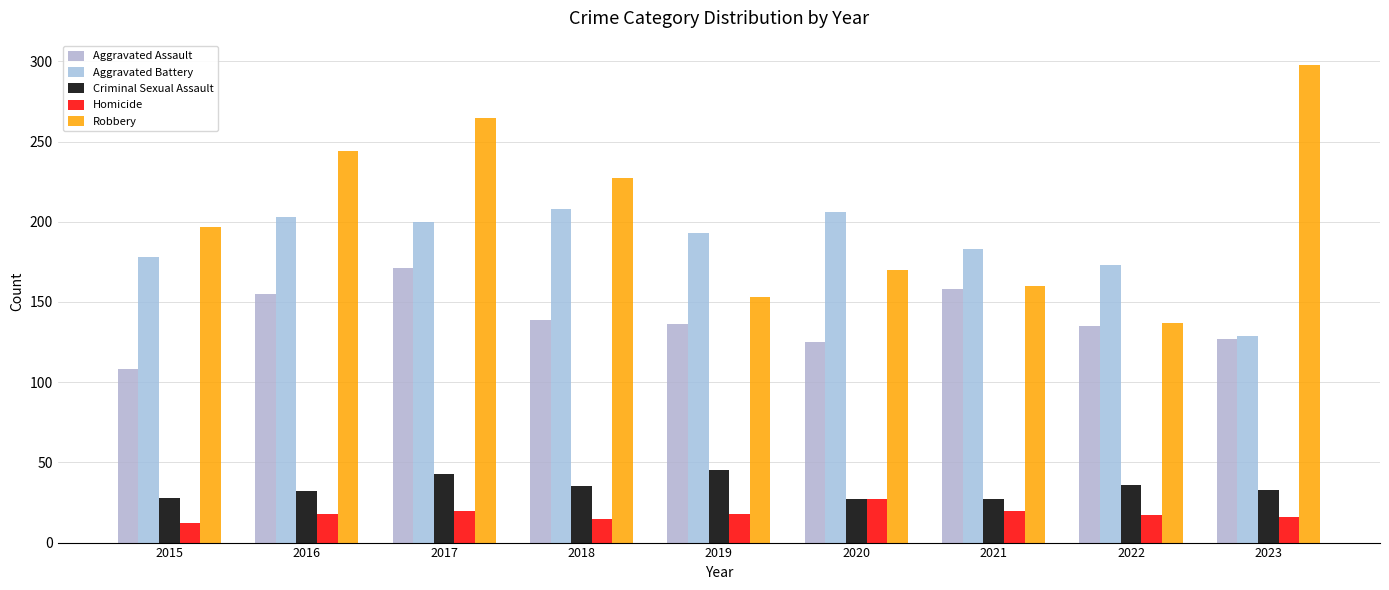

How many groups of bars are there?

9